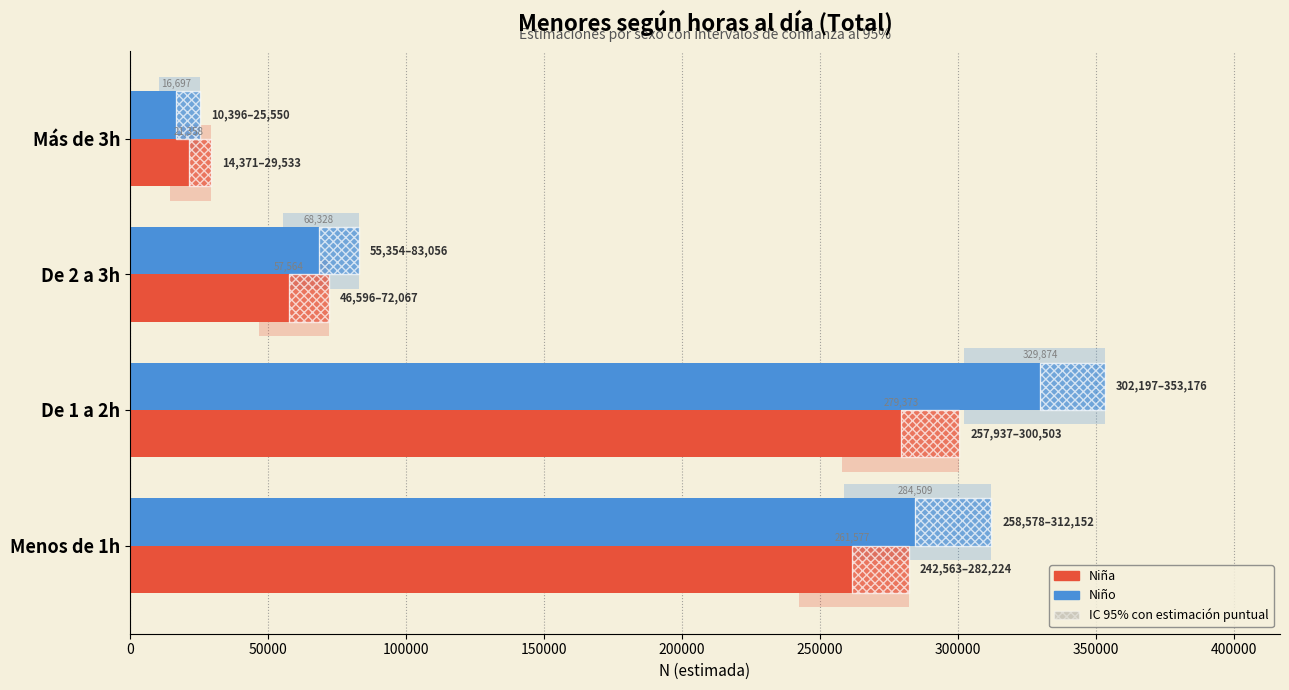

How many values in the Niña series exceed 261577?

1